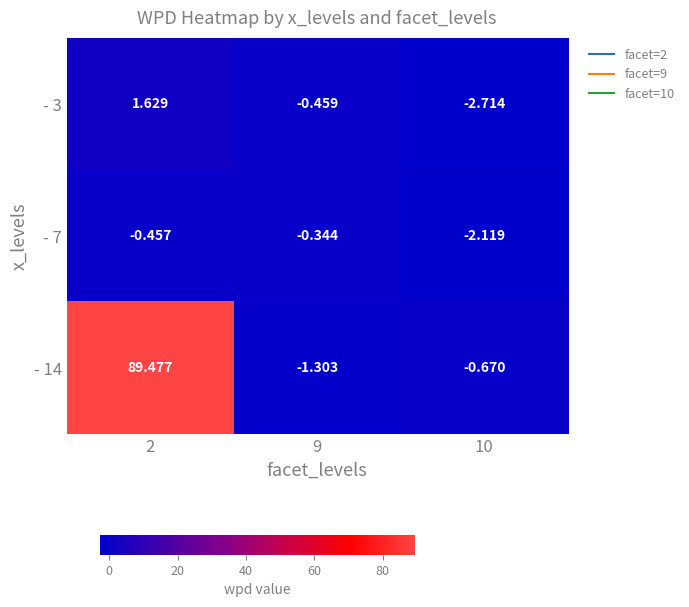

Is the value of - 14 at 2 greater than the value of - 3 at 2?

Yes